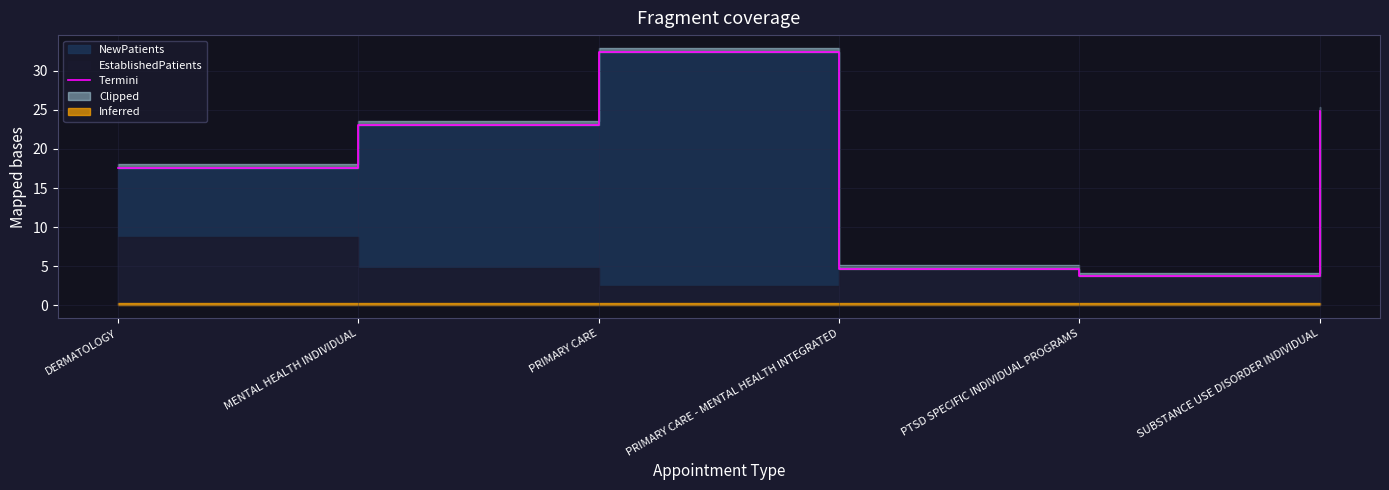

How many lines are shown in the chart?

1